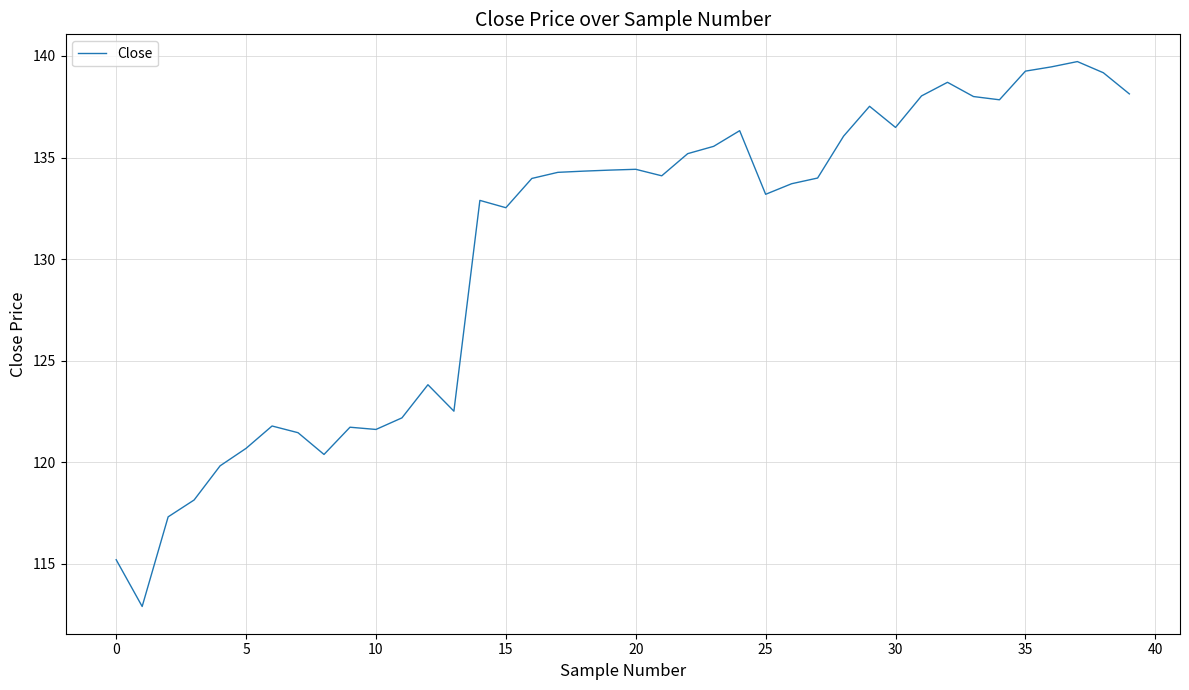

What is the minimum value shown in the chart?

112.9